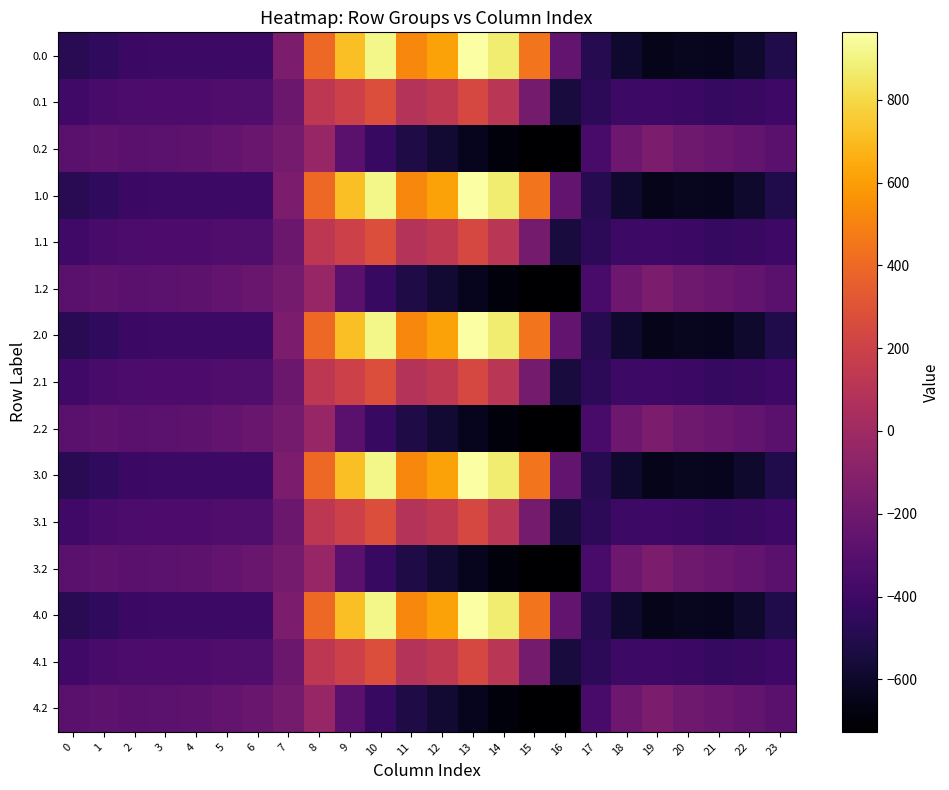

At 3, list the series in order from largest to smallest.

0.2, 1.2, 2.2, 3.2, 4.2, 0.1, 1.1, 2.1, 3.1, 4.1, 0.0, 1.0, 2.0, 3.0, 4.0